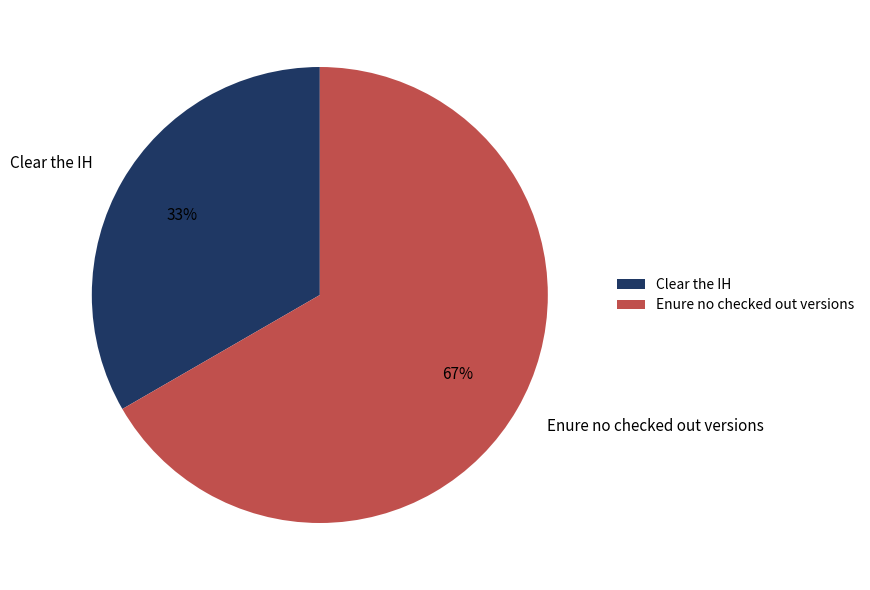

What percentage is the Enure no checked out versions slice, to the nearest percent?

67%